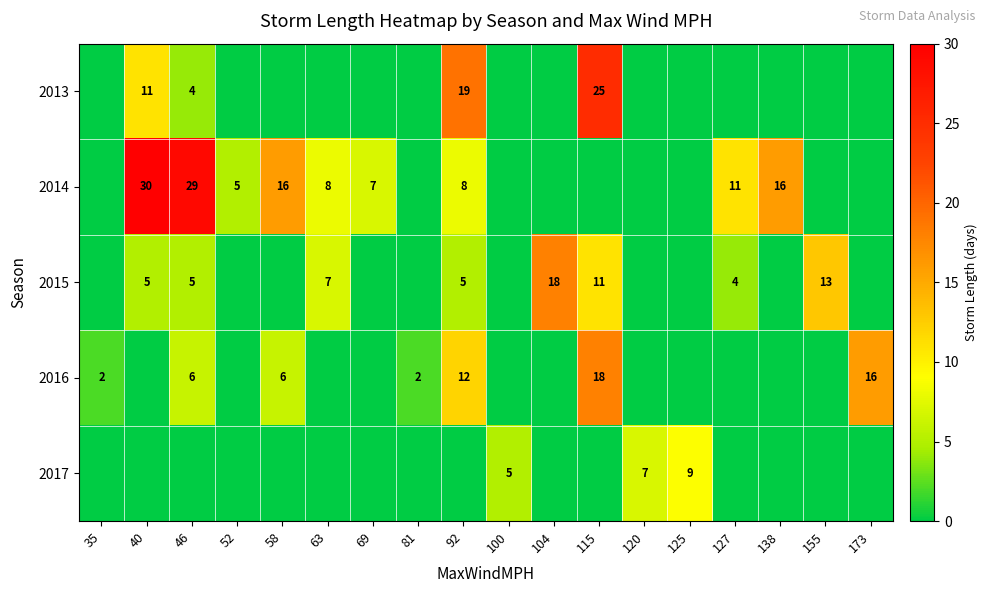

How many series are shown in this chart?

5